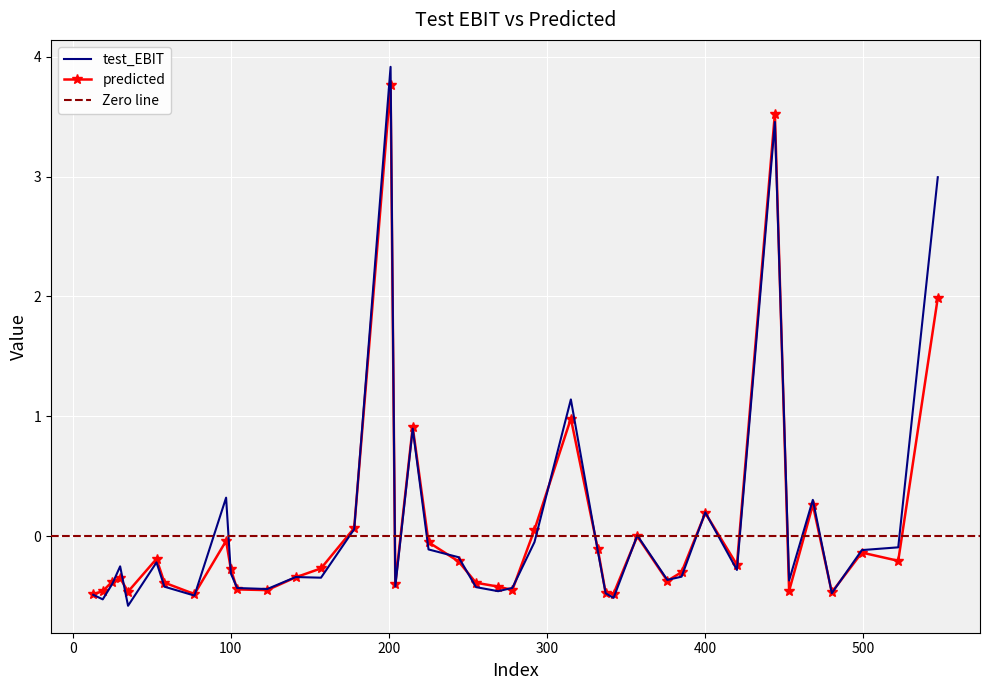

Where is the first local minimum for test_EBIT?

19